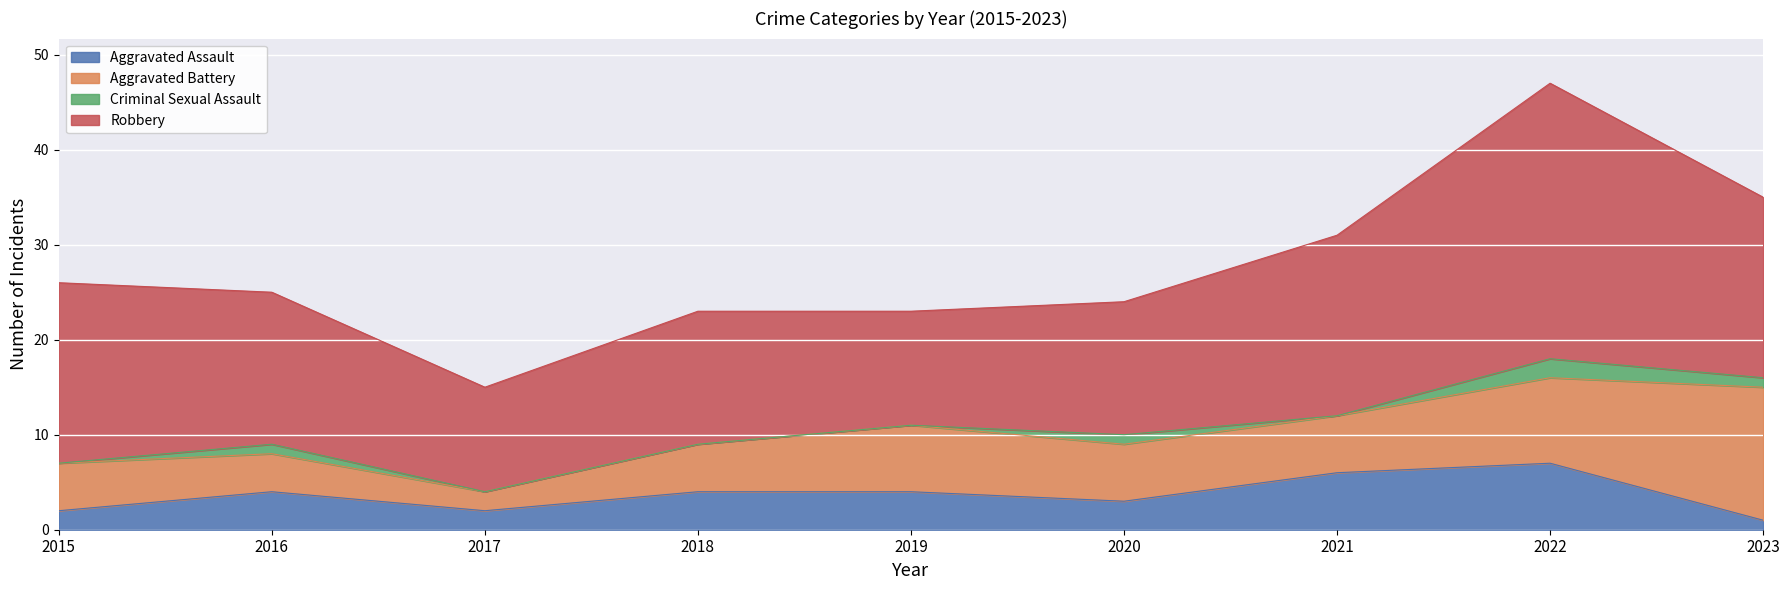

The value of Aggravated Assault at 2019 is 6. True or false?

False